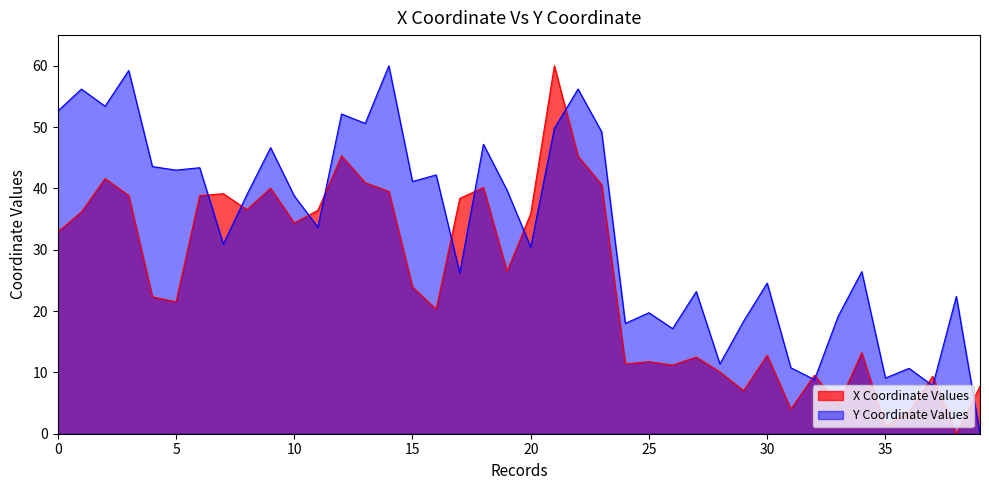

What is the sum of the y values at 3 and 22?

115.4